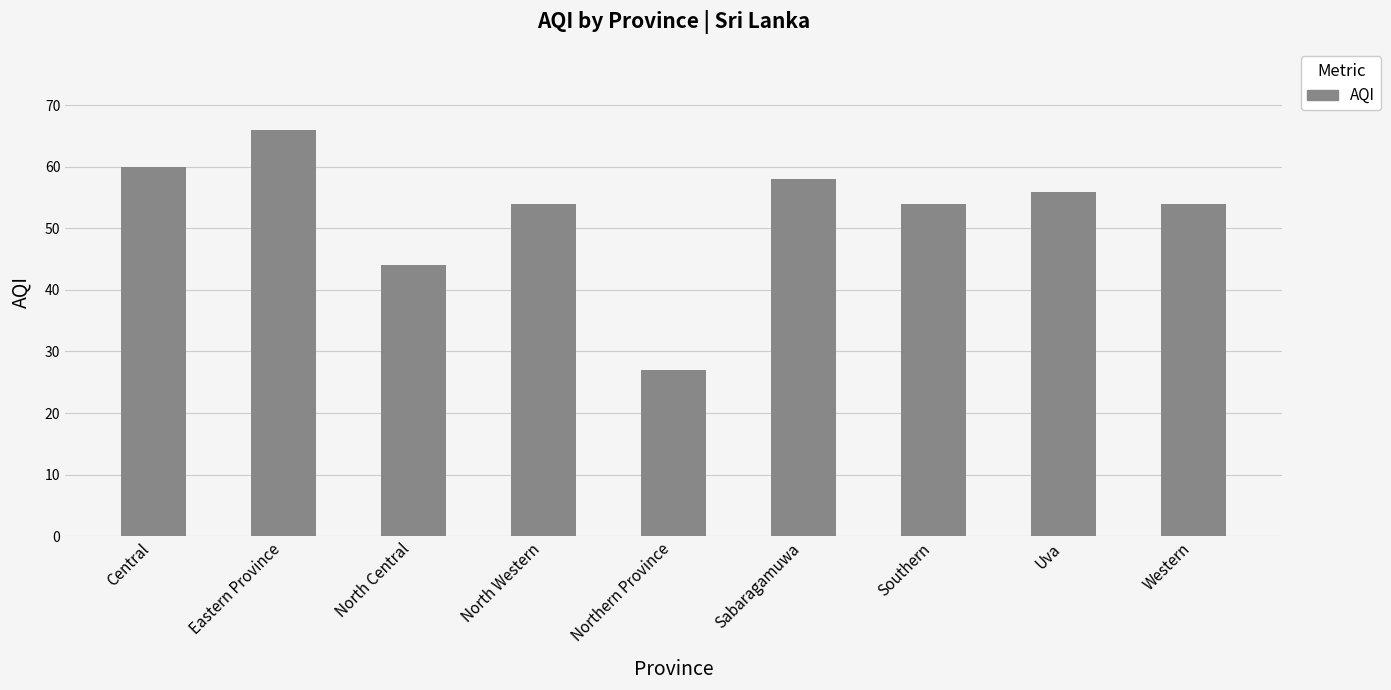

What is the average value?

53